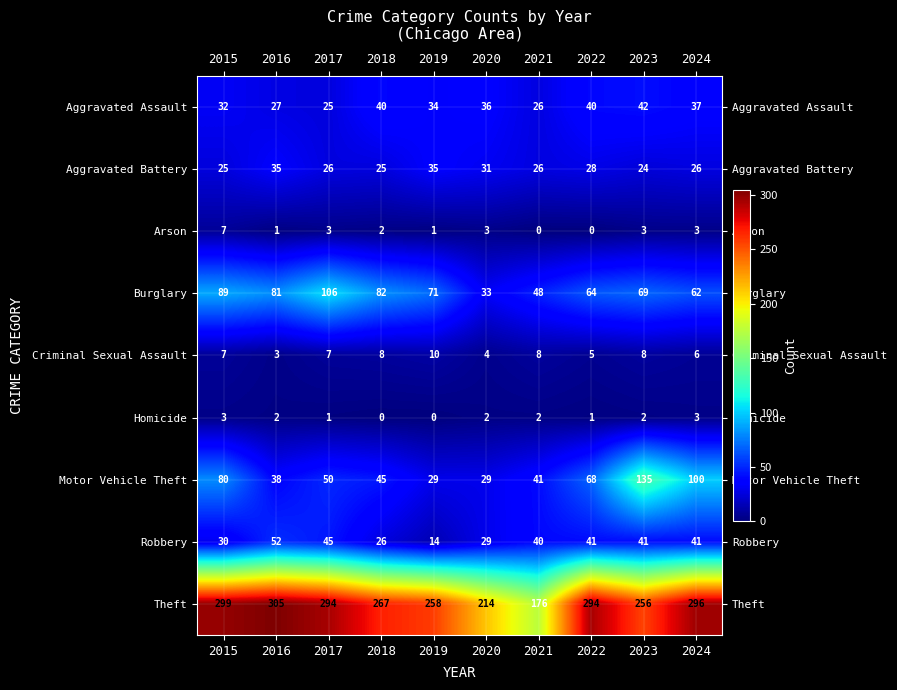

How many values in Homicide are above zero?

8